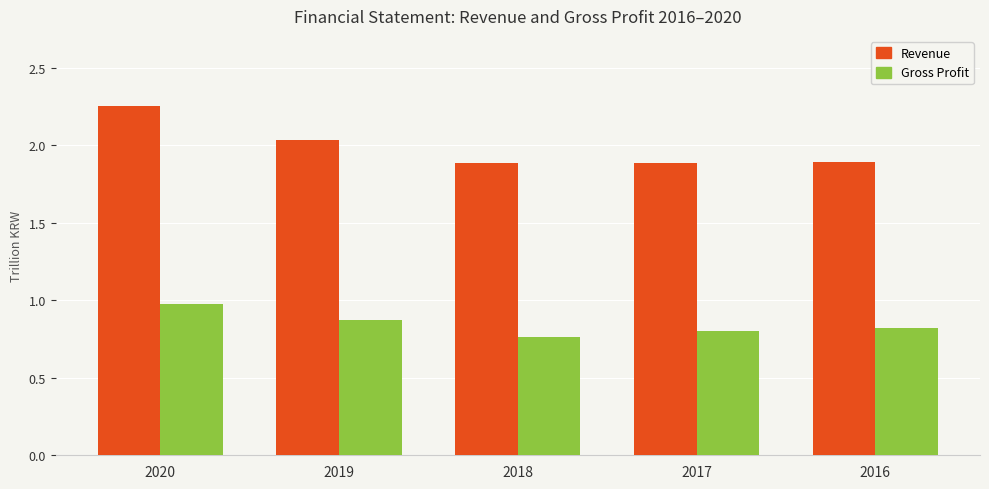

Which category has the highest value across all series?

2020